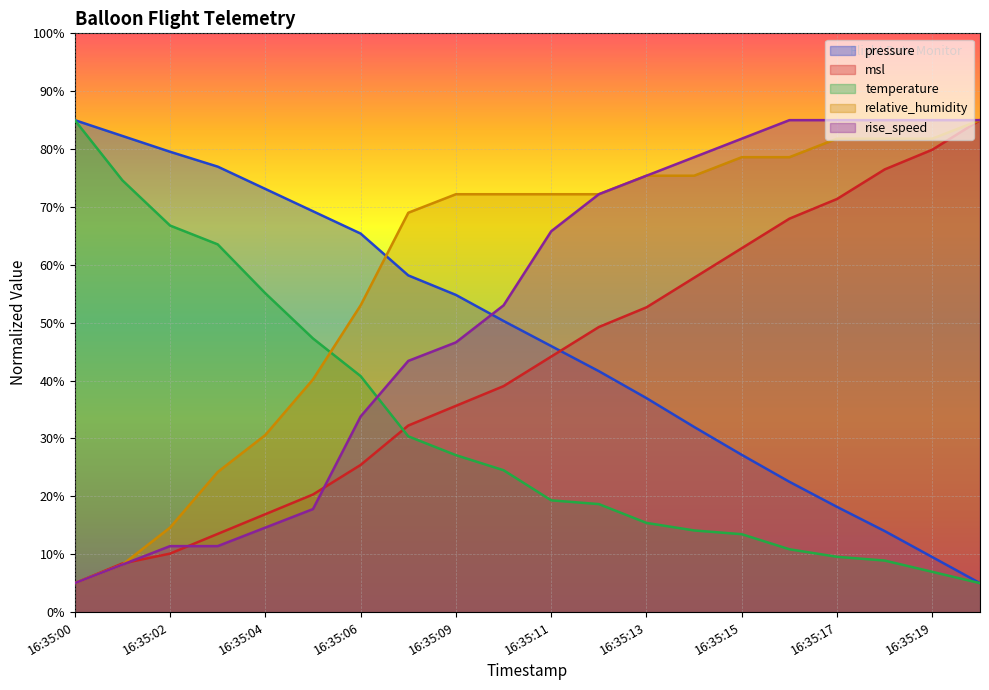

At how many categories does at least one series exceed 81?

8